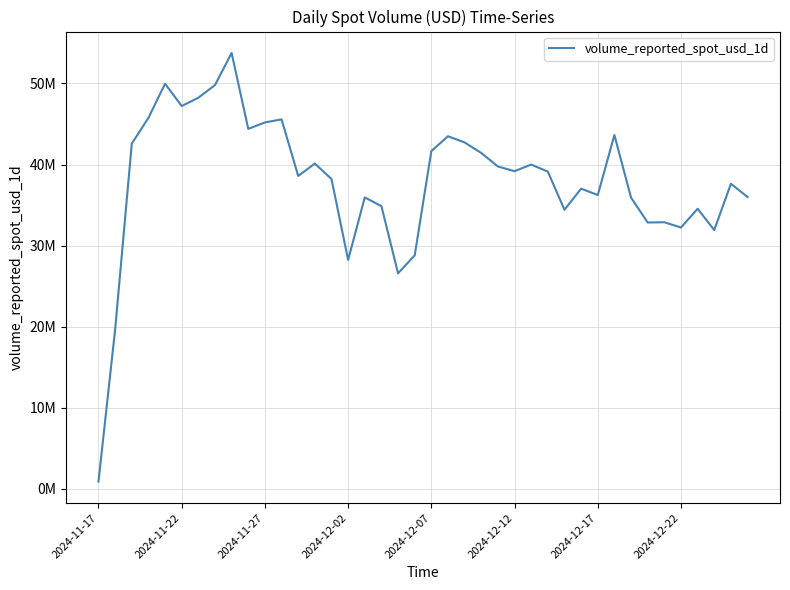

Does the chart display data point markers on the line(s)?

No